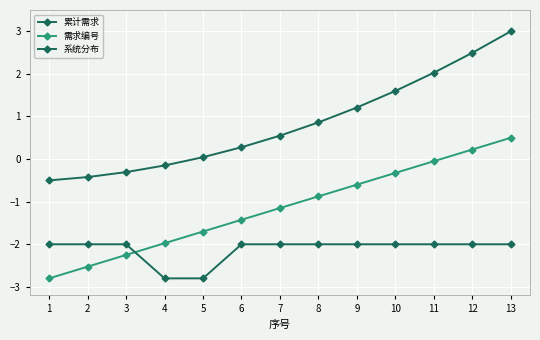

Is this an area chart (filled region under the line)?

No